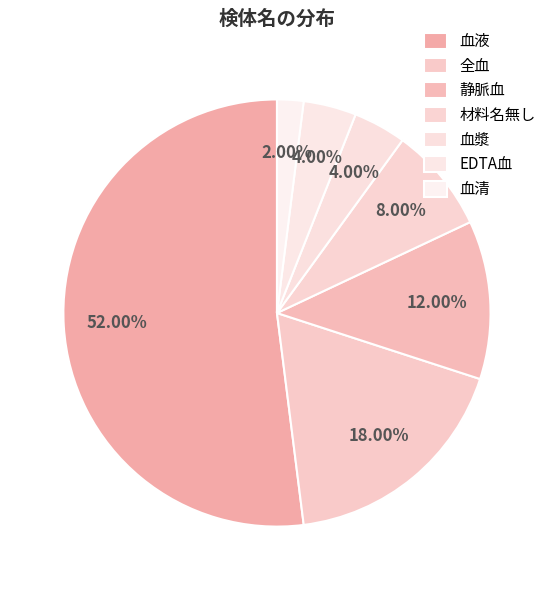

Is it true that 血清 is 11% of the pie?

False